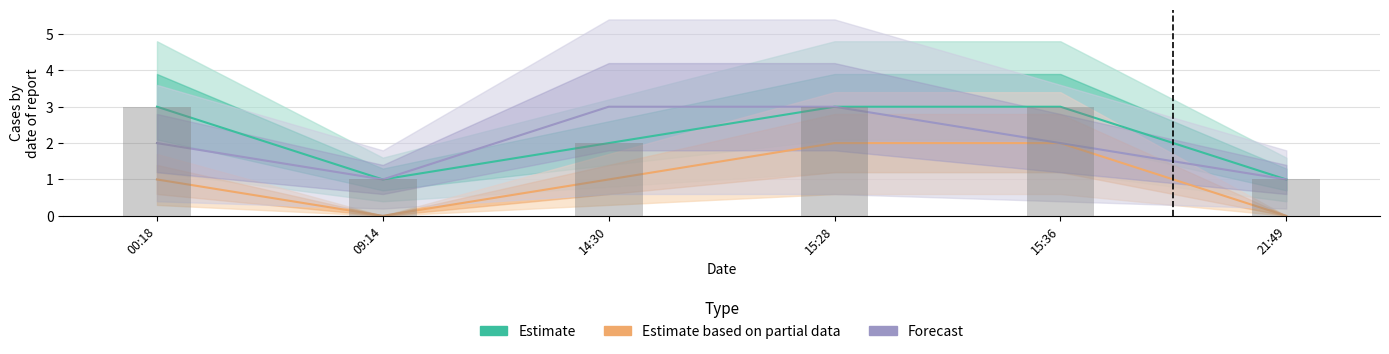

True or false: Estimate based on partial data has a value of 0 at 09:14.

True